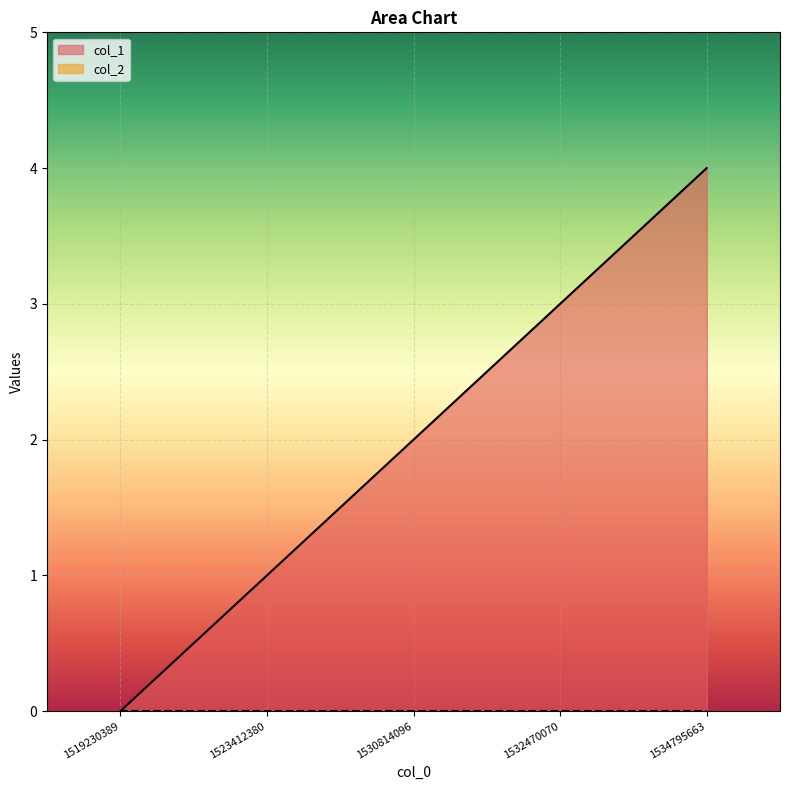

True or false: there are more than 2 points higher than both neighbors.

False